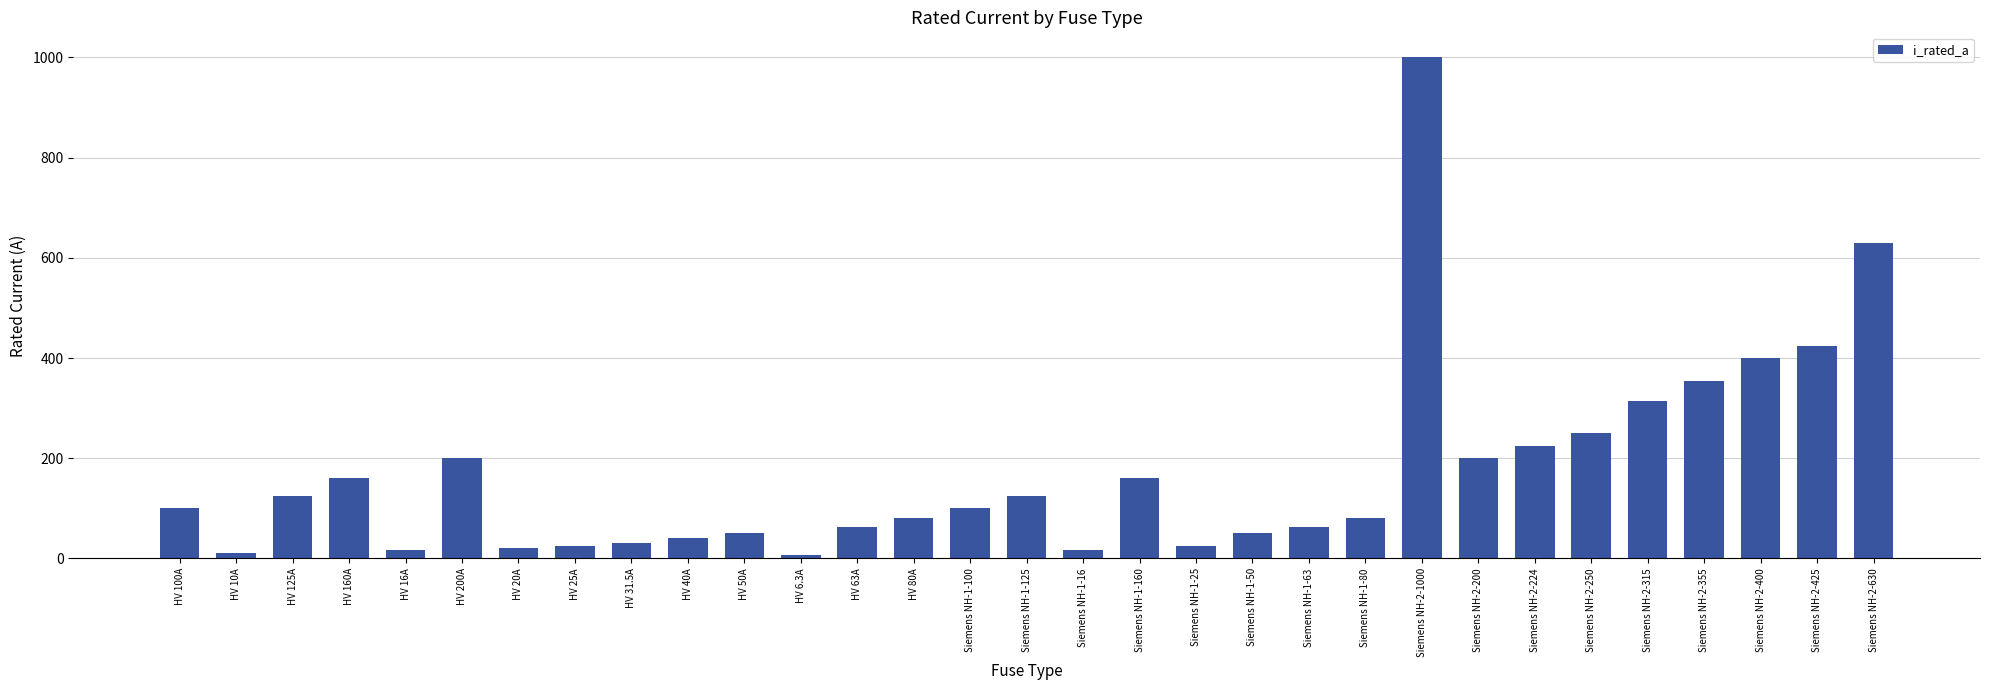

True or false: the data shows 38.8 at HV 100A.

False